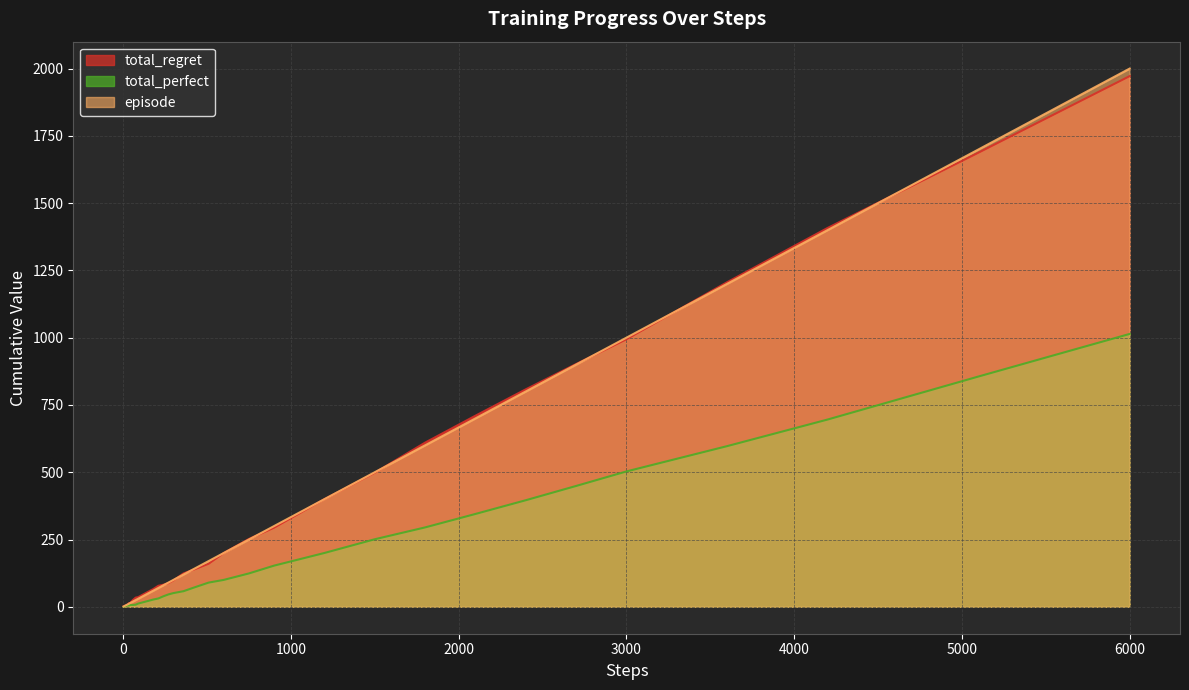

At which category is the sum across all series the highest?

6000